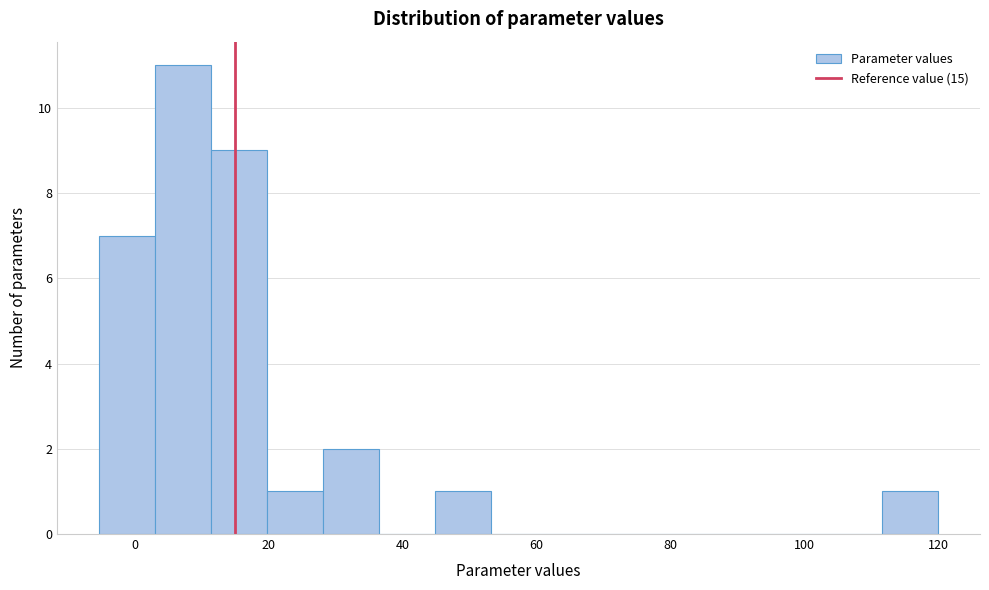

Over which range of the x-axis is the bar tallest?

2 to 12